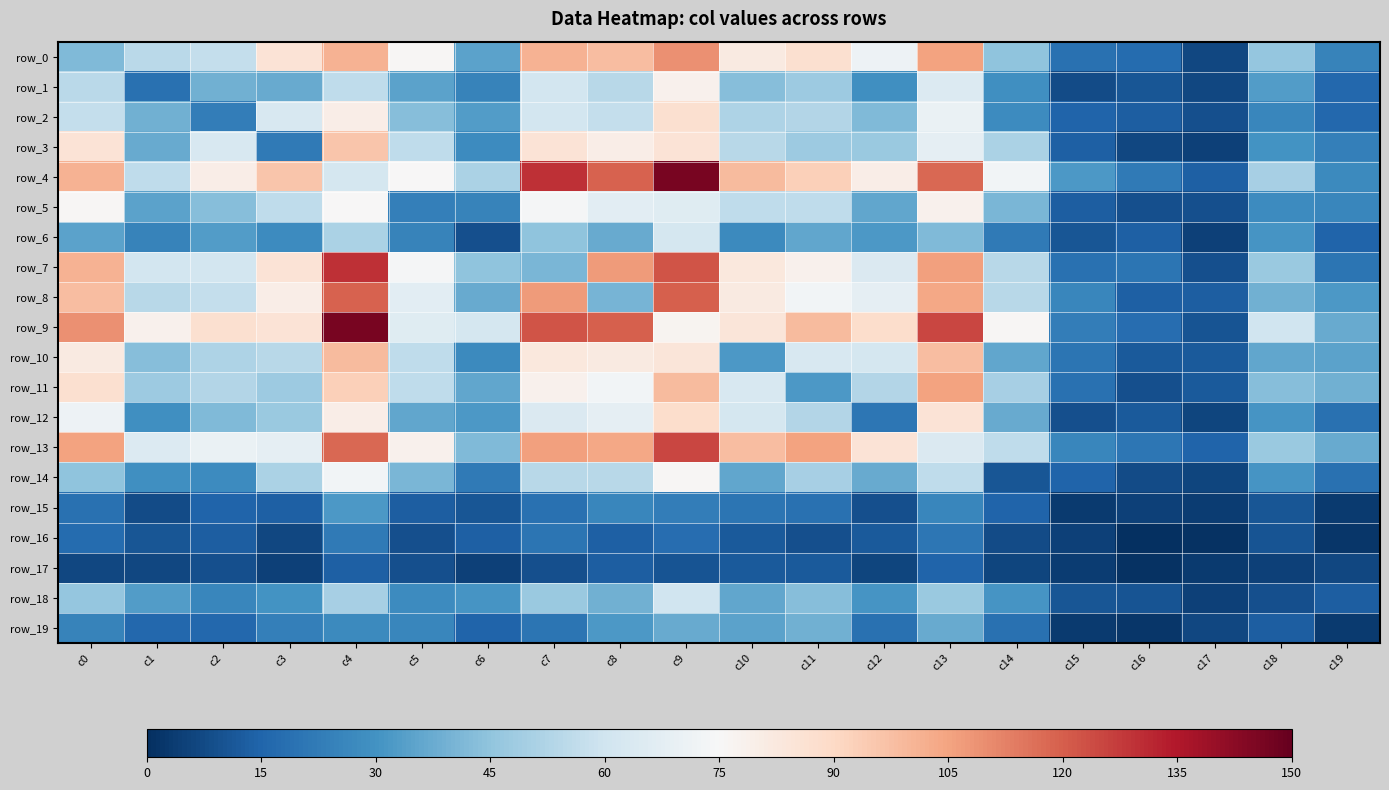

At which label does row_0 first exceed 71?

c3